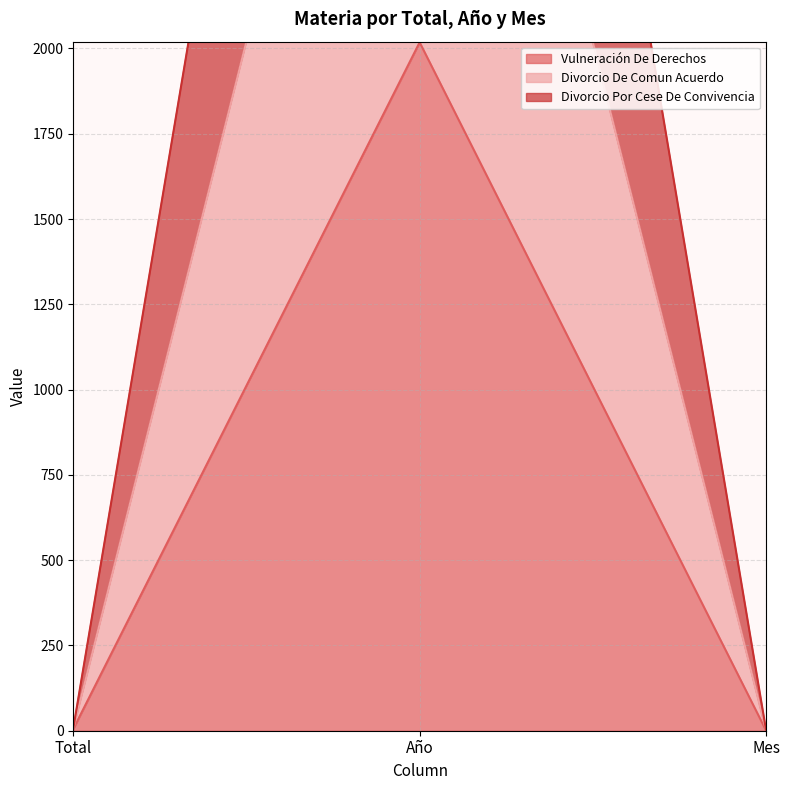

Count the number of categories in the chart.

3